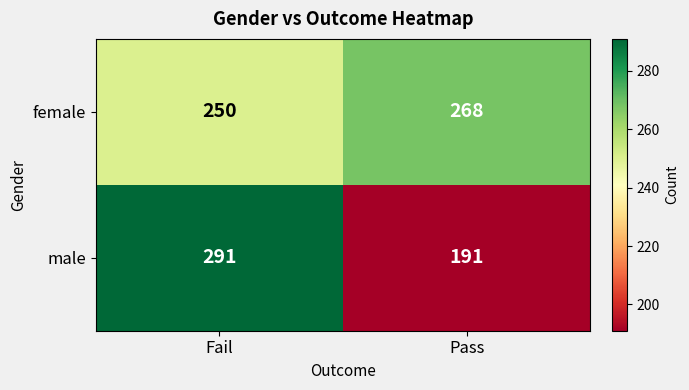

What is the difference between the maximum and minimum values in the male series?

100